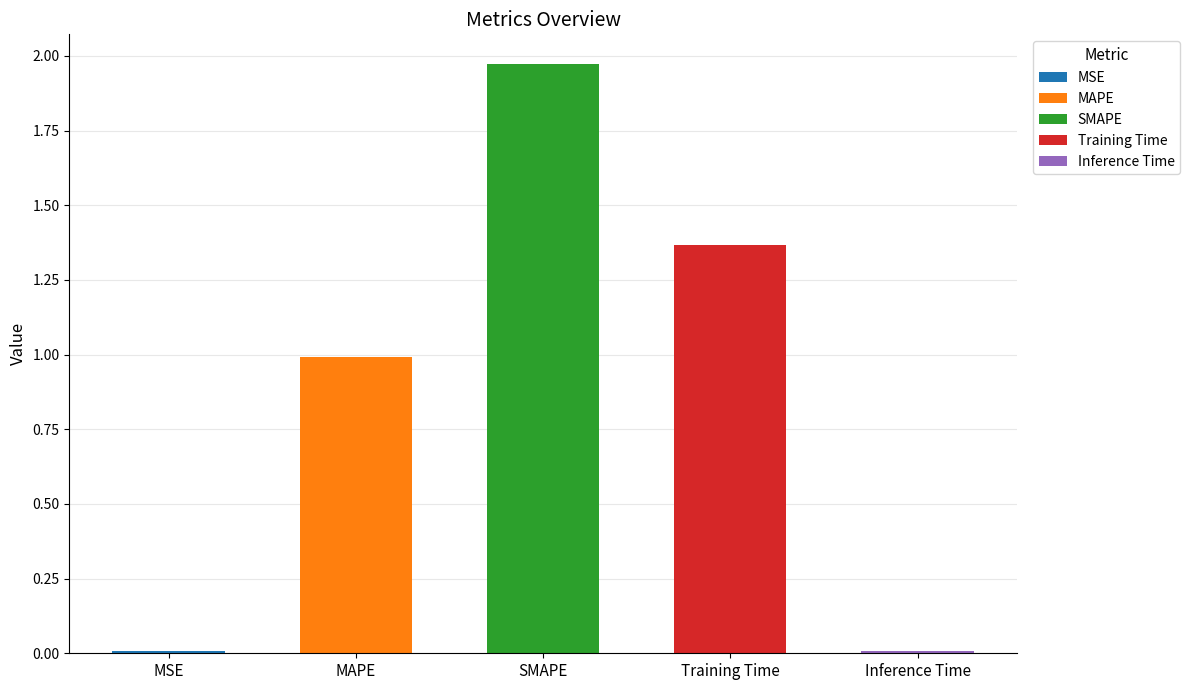

Reading left to right, extract all data points from this chart.

0.0	1.0	2.0	1.4	0.0